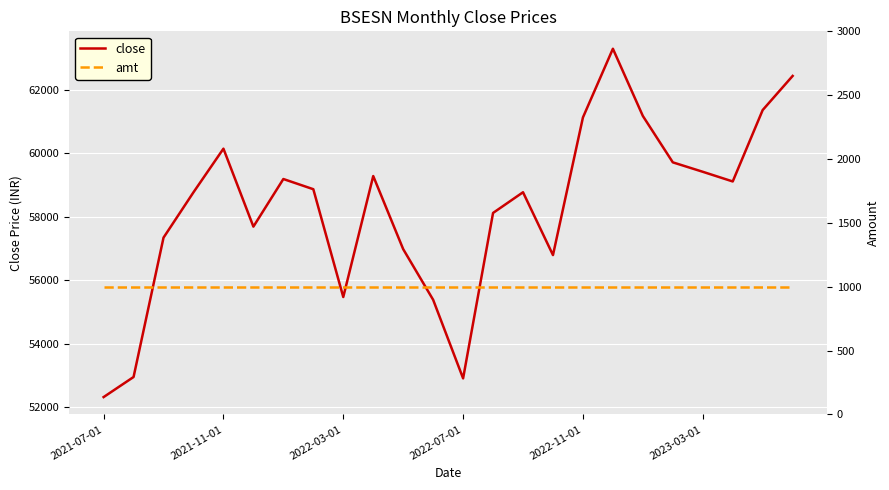

What is the minimum value for close?

52318.6